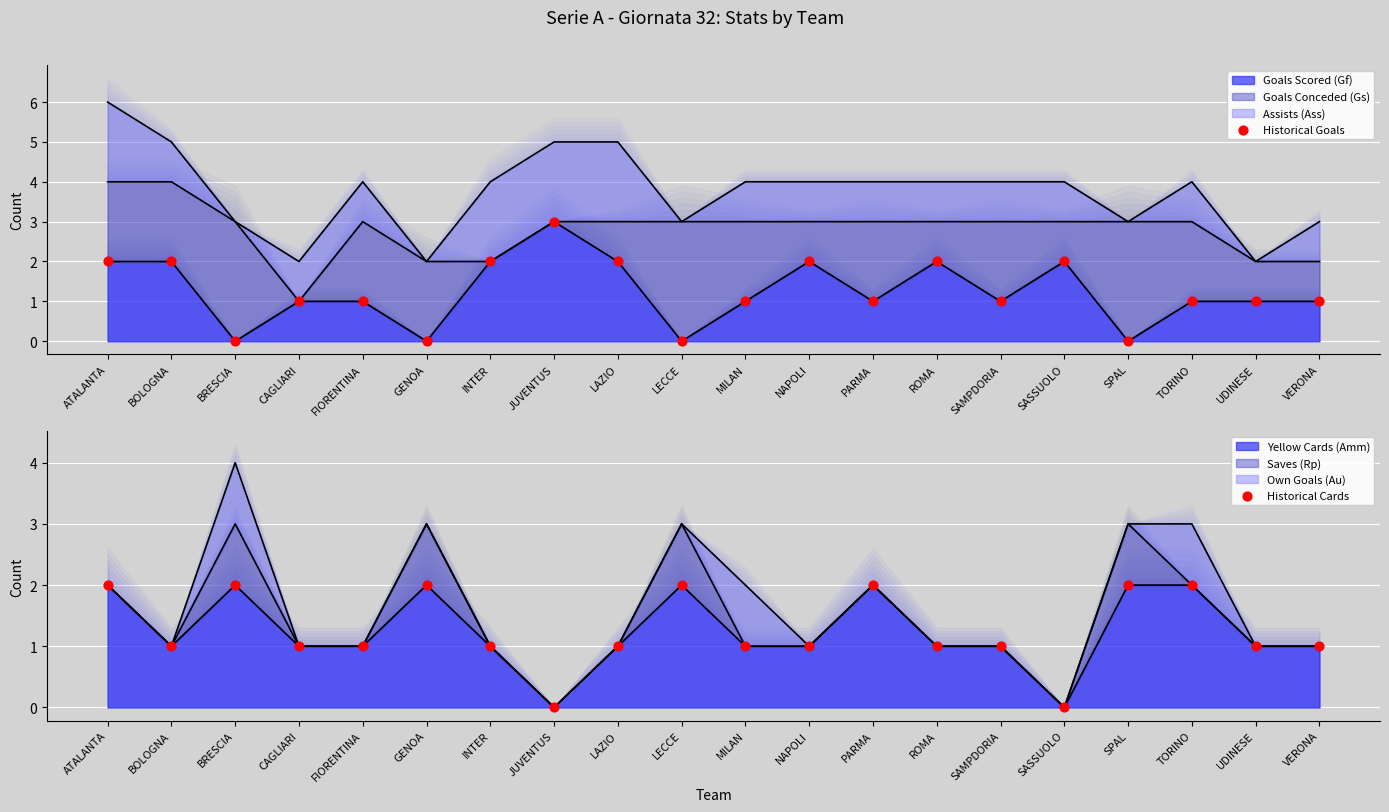

Is the value of Historical Cards at INTER greater than the value of Historical Goals at PARMA?

No